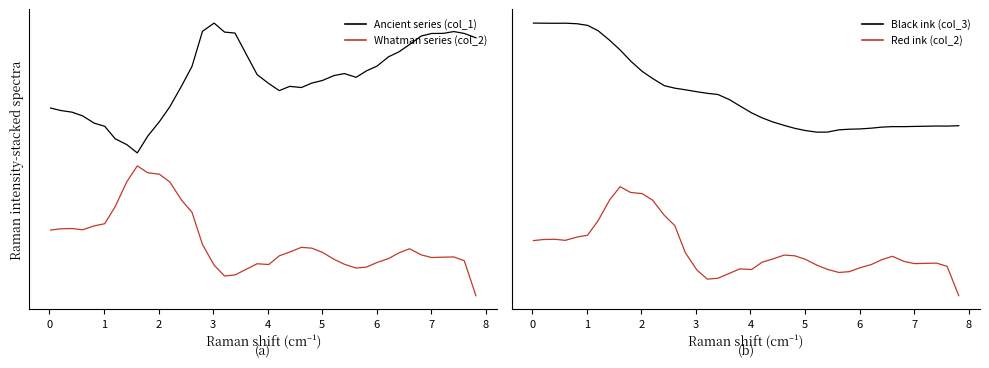

Reading left to right, list all the values displayed in this chart.

col_1 series: 2.5	2.5	2.5	2.5	2.4	2.4	2.3	2.3	2.2	2.3	2.4	2.6	2.7	2.9	3.1	3.2	3.1	3.1	3.0	2.8	2.7	2.7	2.7	2.7	2.7	2.8	2.8	2.8	2.8	2.8	2.9	2.9	3.0	3.0	3.1	3.1	3.1	3.1	3.1	3.1
col_2 series: 1.6	1.6	1.6	1.6	1.6	1.7	1.8	2.0	2.1	2.0	2.0	2.0	1.8	1.7	1.5	1.3	1.3	1.3	1.3	1.3	1.3	1.4	1.4	1.5	1.5	1.4	1.4	1.3	1.3	1.3	1.4	1.4	1.4	1.5	1.4	1.4	1.4	1.4	1.4	1.1
col_3 series: 2.5	2.5	2.5	2.5	2.5	2.5	2.4	2.3	2.3	2.2	2.1	2.0	1.9	1.9	1.9	1.9	1.9	1.8	1.8	1.7	1.7	1.6	1.6	1.6	1.5	1.5	1.5	1.5	1.5	1.5	1.5	1.5	1.5	1.6	1.6	1.6	1.6	1.6	1.6	1.6
col_2 series (b): 0.5	0.5	0.5	0.5	0.5	0.6	0.7	0.9	1.0	0.9	0.9	0.9	0.7	0.6	0.4	0.2	0.2	0.2	0.2	0.2	0.2	0.3	0.3	0.4	0.4	0.3	0.3	0.2	0.2	0.2	0.3	0.3	0.3	0.4	0.3	0.3	0.3	0.3	0.3	0.0